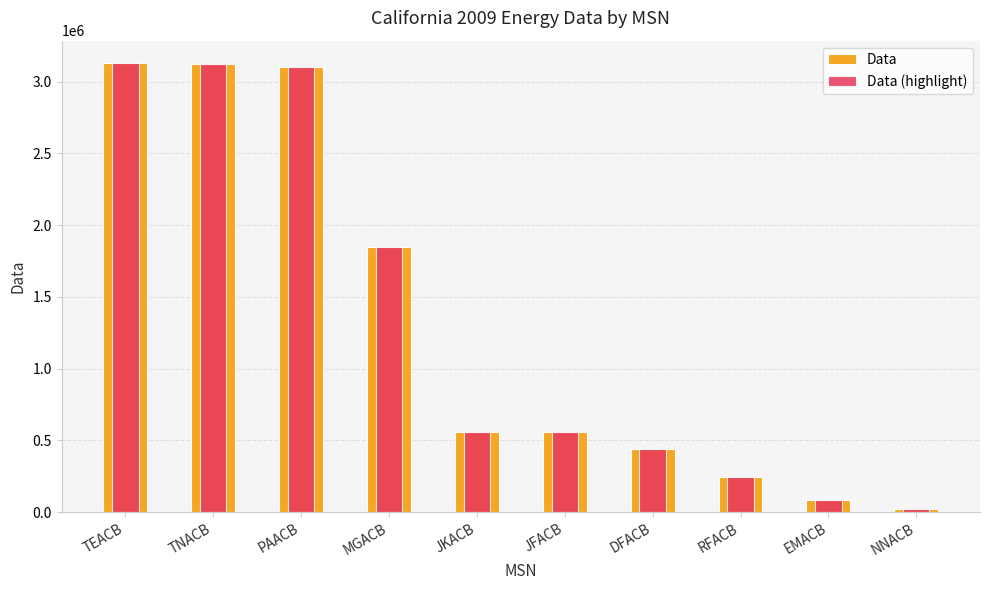

At which category does the chart reach its minimum across all series?

NNACB